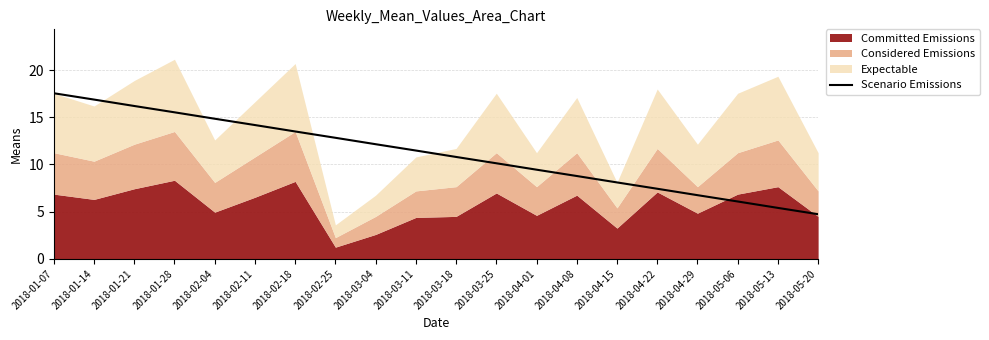

Between 2018-04-15 and 2018-05-20, which is larger?

2018-04-15